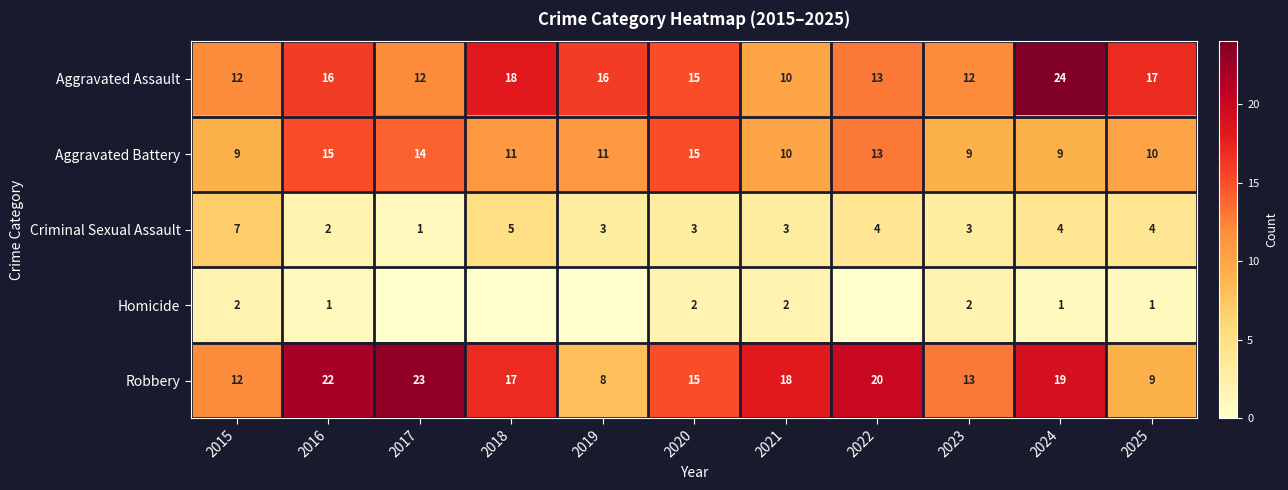

Rank the categories by Robbery value from highest to lowest.

2017, 2016, 2022, 2024, 2021, 2018, 2020, 2023, 2015, 2025, 2019